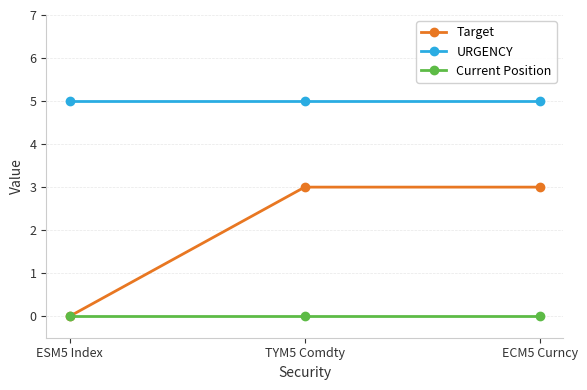

How many data points does each series have?

3